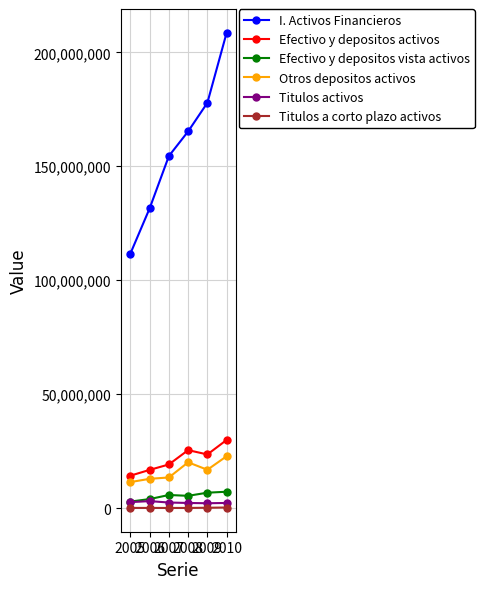

Which series changed the most between 2008 and 2010?

I. Activos Financieros